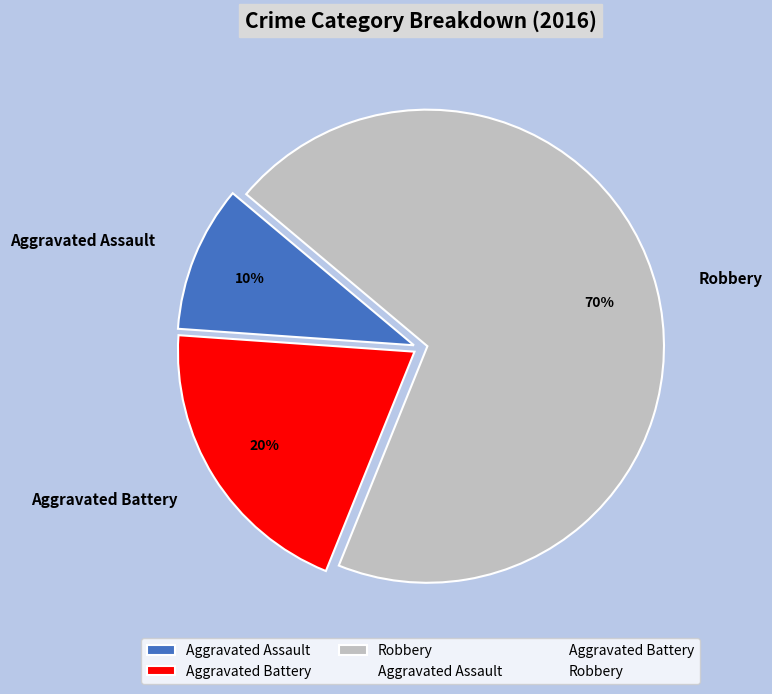

Which category has the smallest portion of the pie?

Aggravated Assault